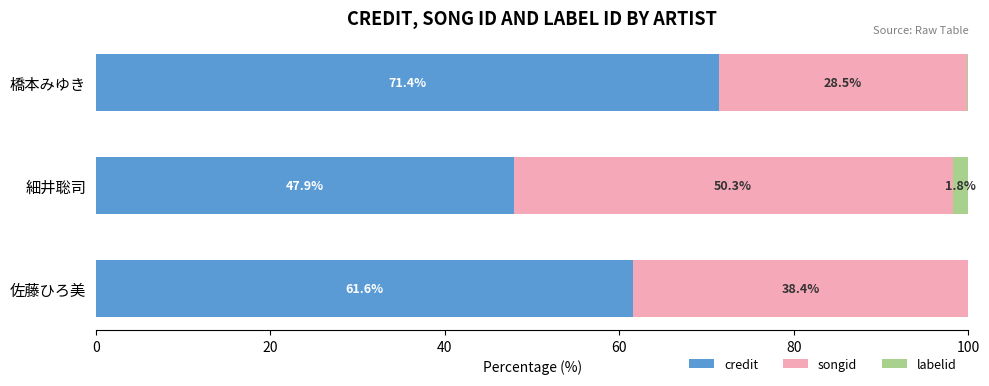

At which label does credit reach its peak?

橋本みゆき